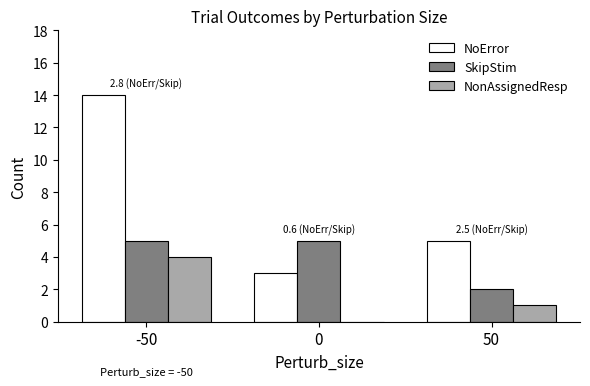

How many data points does each series have?

3